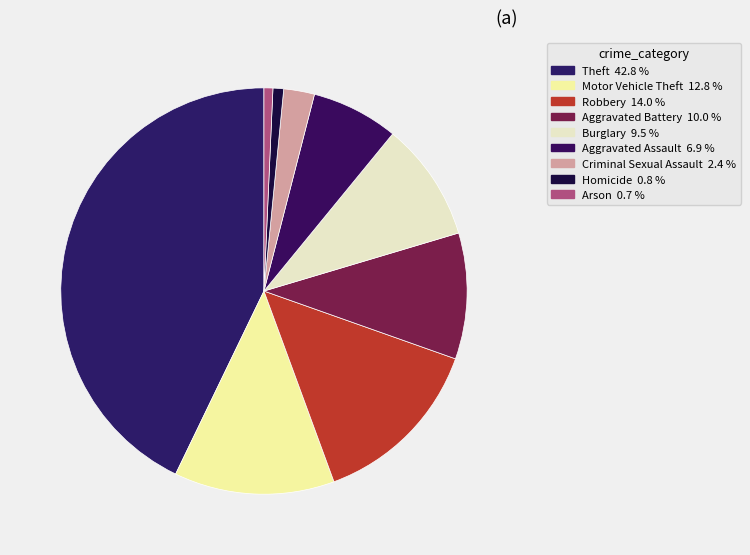

Count the number of slices in the pie.

9